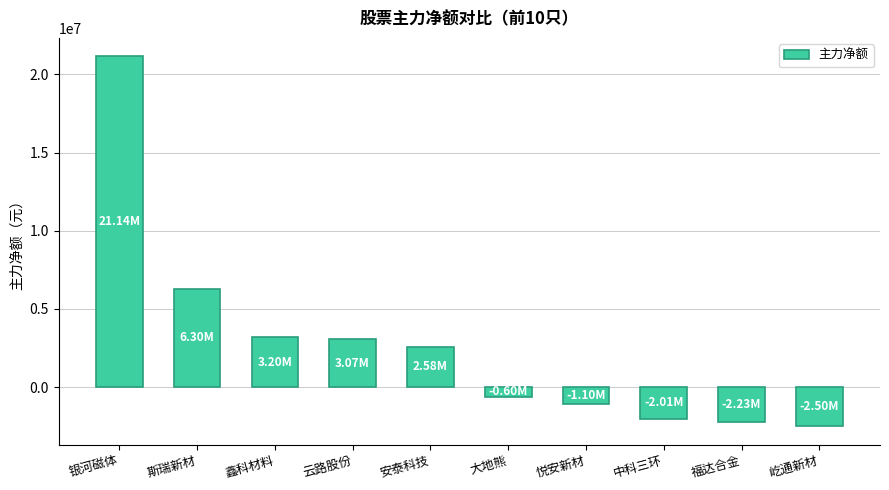

Is it true that the value at 中科三环 is -2005351?

True